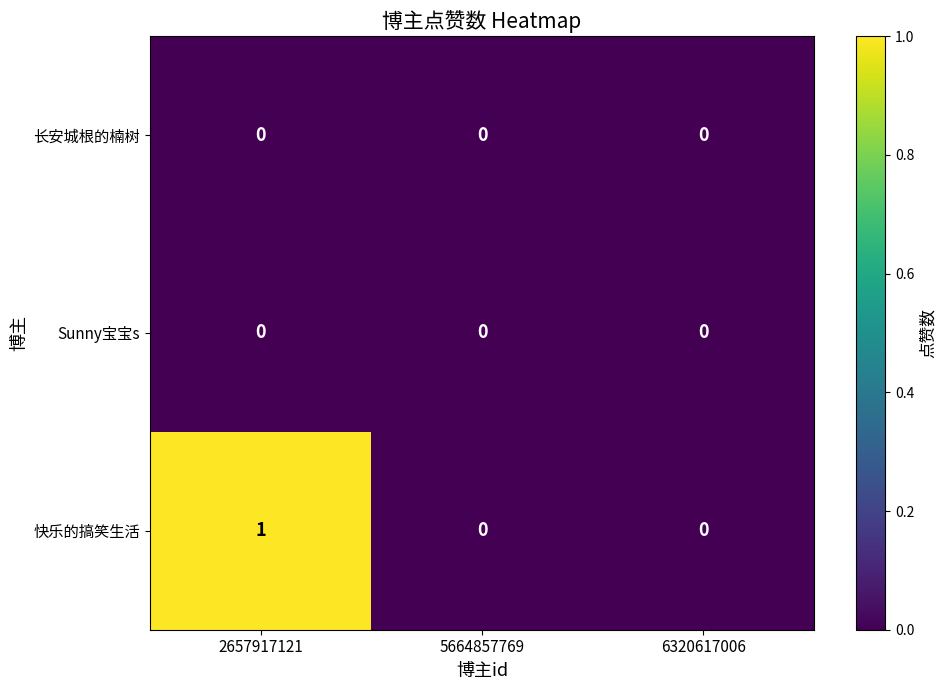

Count the number of data series in this chart.

3